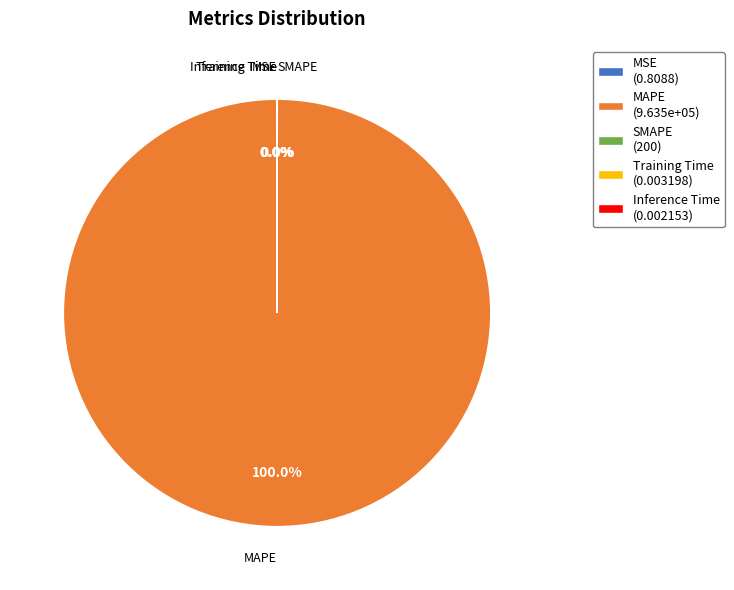

Does MAPE (9.635e+05) represent more than half of the total?

Yes